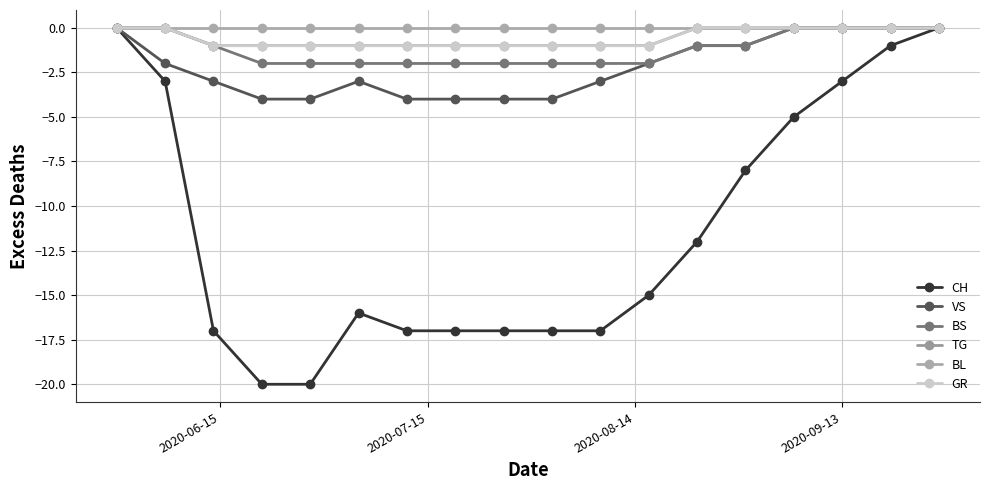

What is the difference between the second highest and second lowest values in the TG series?

1